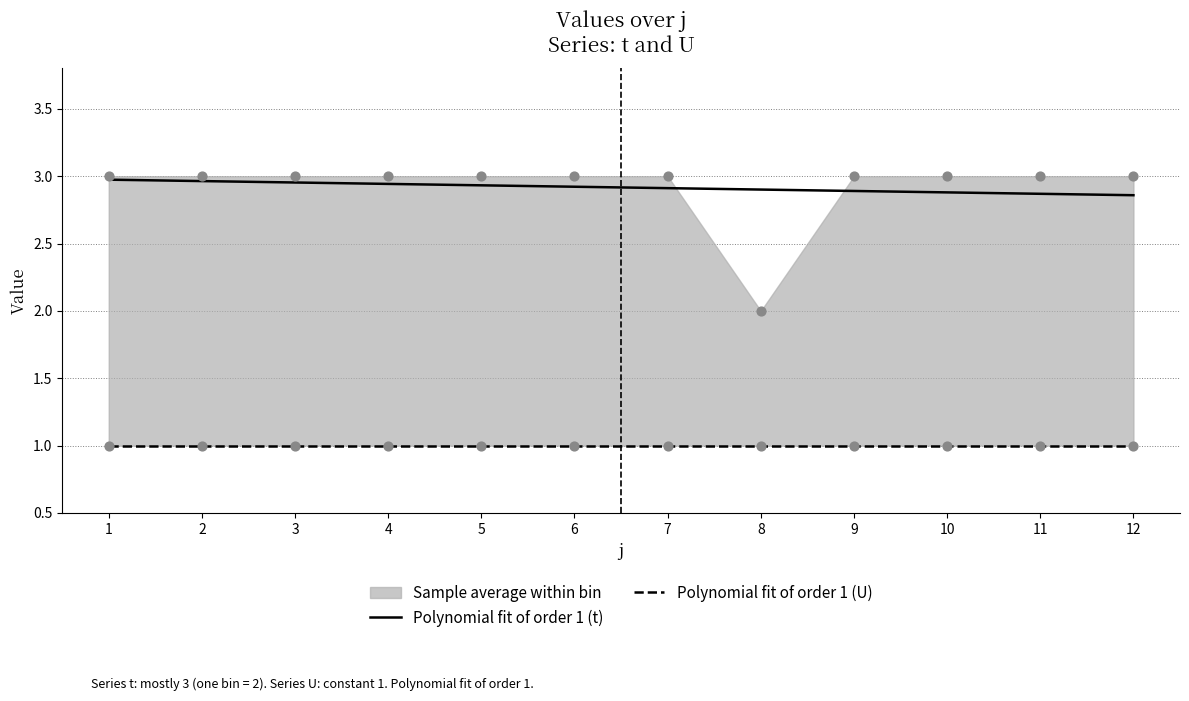

At how many categories does at least one series exceed 2?

12